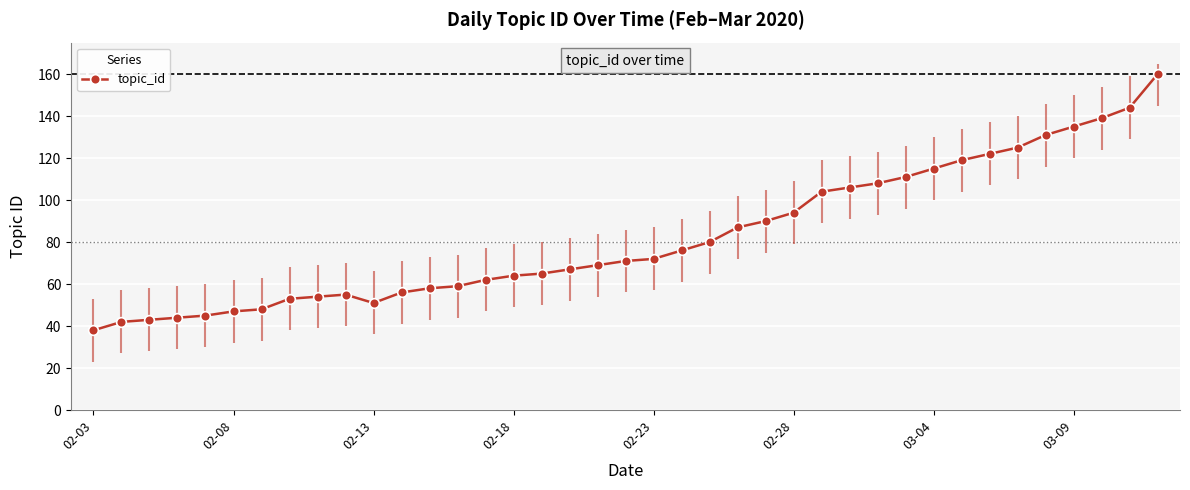

True or false: the data has more than 2 interior local peaks.

False